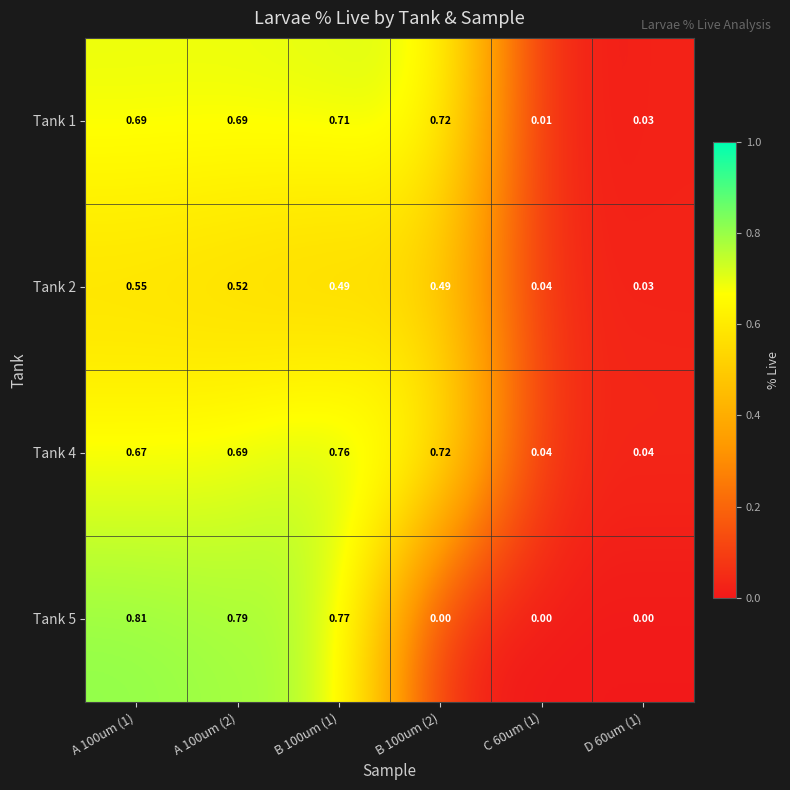

How many categories are shown in the chart?

6